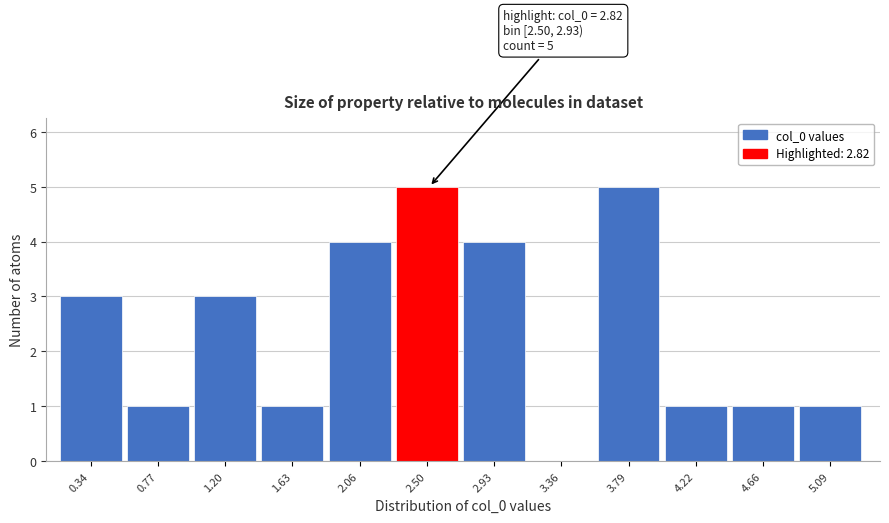

Reading right to left, what are all the values shown in this chart?

5.09=1	4.66=1	4.22=1	3.79=5	3.36=0	2.93=4	2.50=5	2.06=4	1.63=1	1.20=3	0.77=1	0.34=3